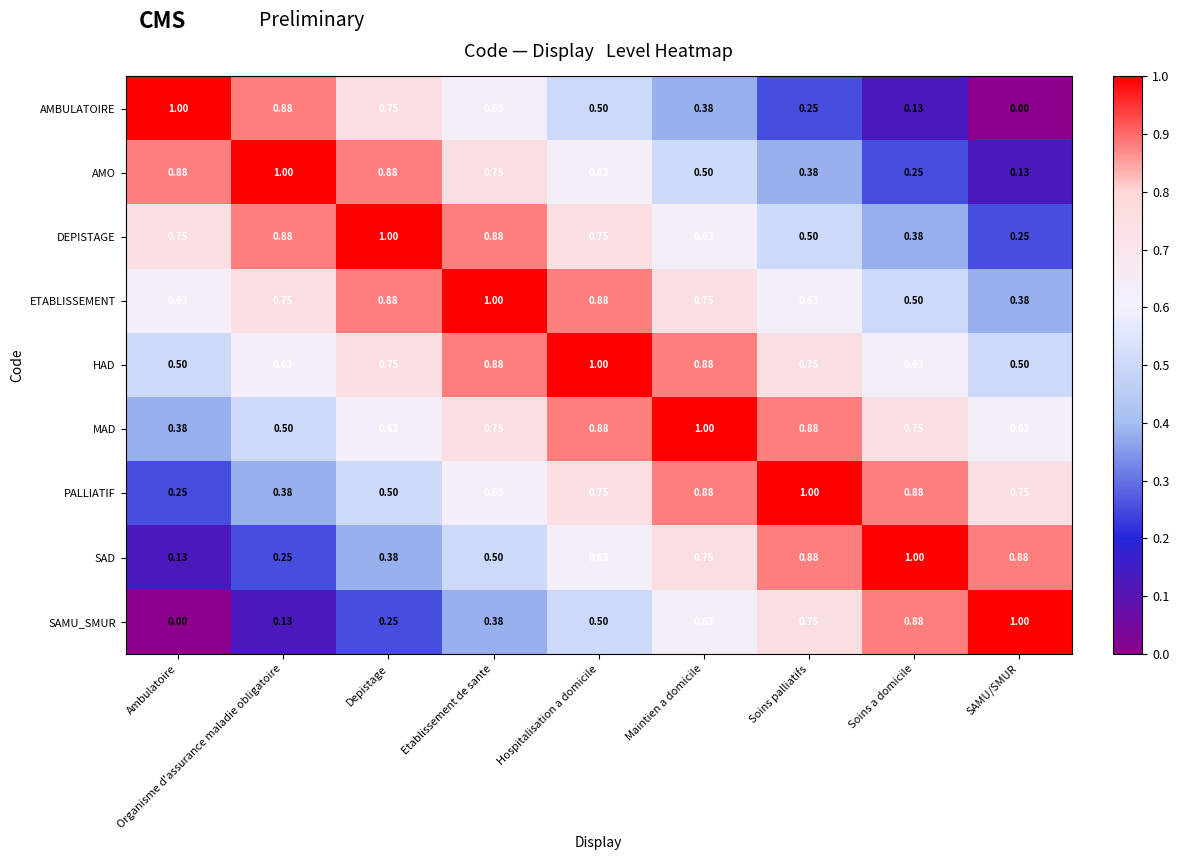

Which category has the highest value in the ETABLISSEMENT series?

Etablissement de sante